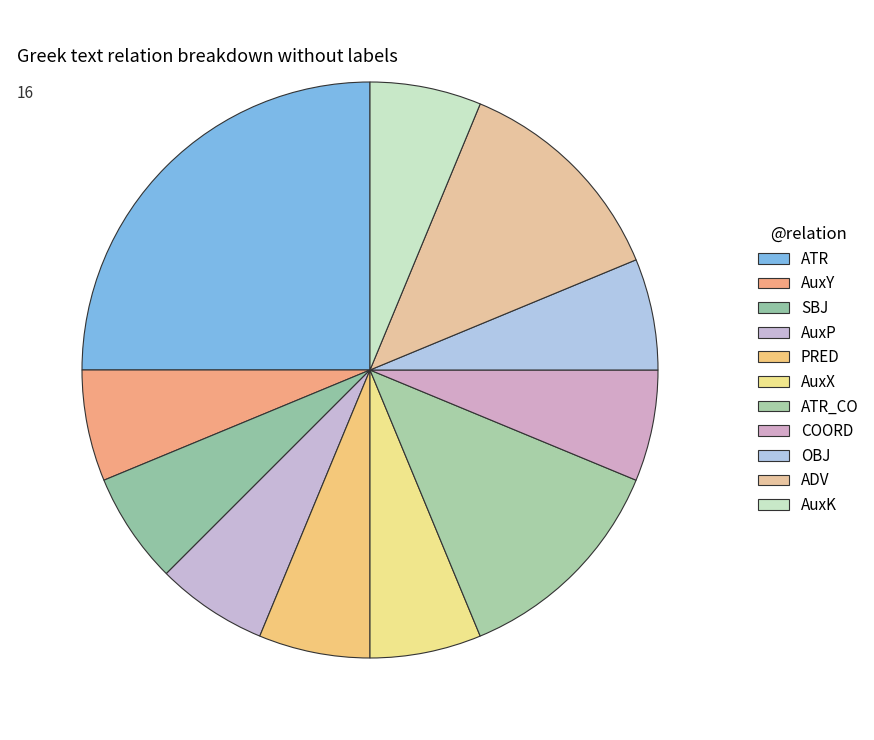

What portion of the pie excludes ADV?

87.5%